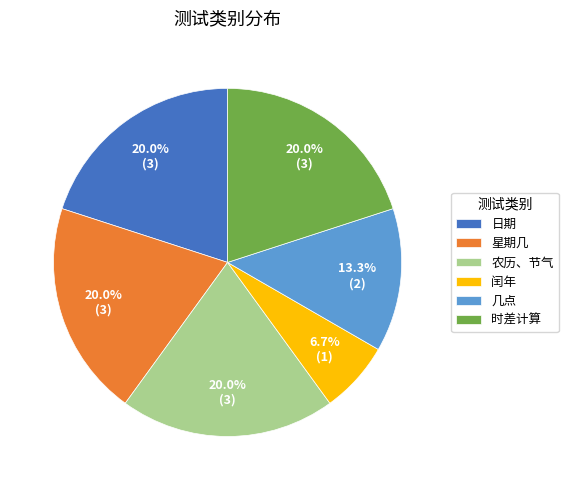

Does 时差计算 represent more than half of the total?

No